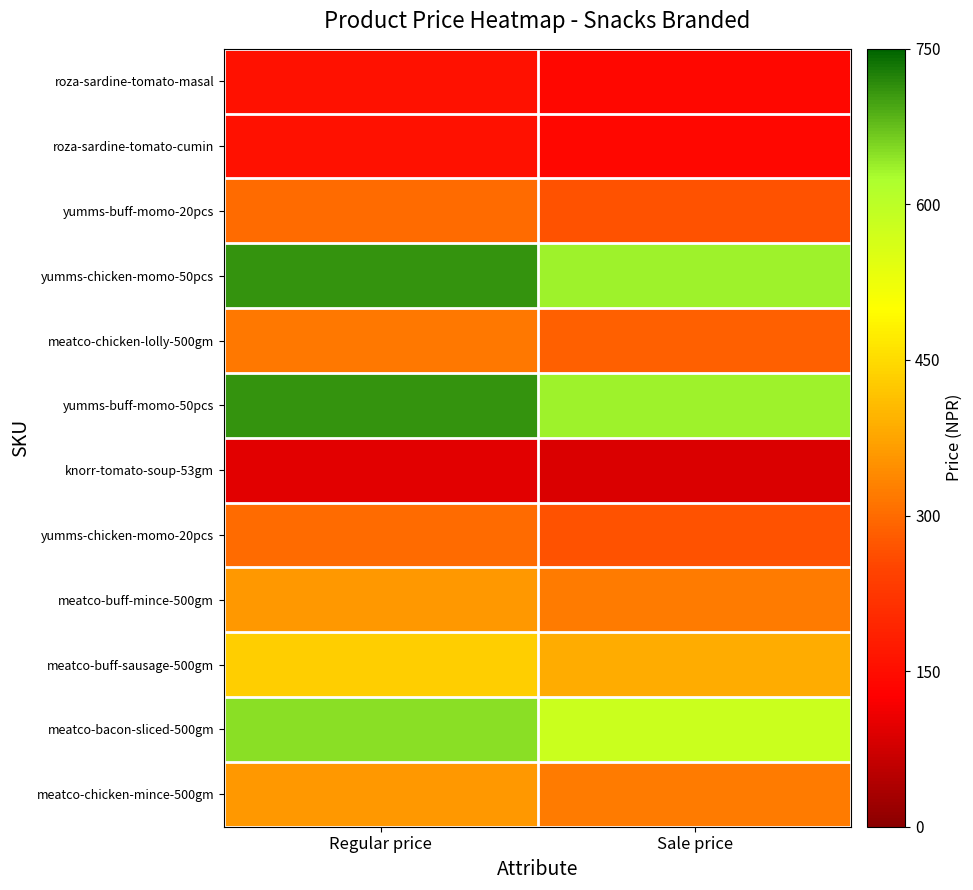

Reading left to right, transcribe all the data shown in this chart.

roza-sardine-tomato-masal: Regular price=156.8	Sale price=140.0
roza-sardine-tomato-cumin: Regular price=156.8	Sale price=140.0
yumms-buff-momo-20pcs: Regular price=299.0	Sale price=267.0
yumms-chicken-momo-50pcs: Regular price=711.2	Sale price=635.0
meatco-chicken-lolly-500gm: Regular price=319.2	Sale price=285.0
yumms-buff-momo-50pcs: Regular price=711.2	Sale price=635.0
knorr-tomato-soup-53gm: Regular price=95.2	Sale price=85.0
yumms-chicken-momo-20pcs: Regular price=299.0	Sale price=267.0
meatco-buff-mince-500gm: Regular price=358.4	Sale price=320.0
meatco-buff-sausage-500gm: Regular price=431.2	Sale price=385.0
meatco-bacon-sliced-500gm: Regular price=649.6	Sale price=580.0
meatco-chicken-mince-500gm: Regular price=358.4	Sale price=320.0